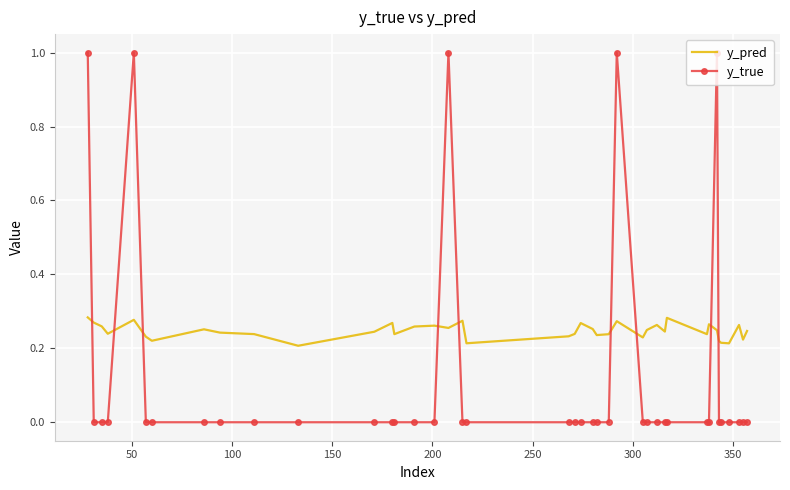

What is the highest value of the y_true series?

1.0